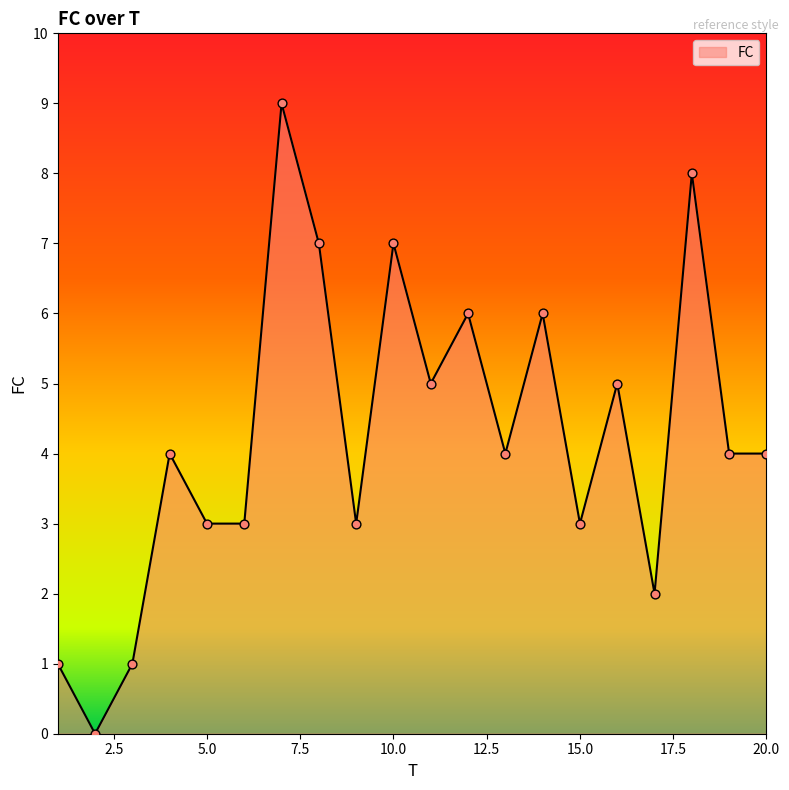

What is the greatest value displayed?

9